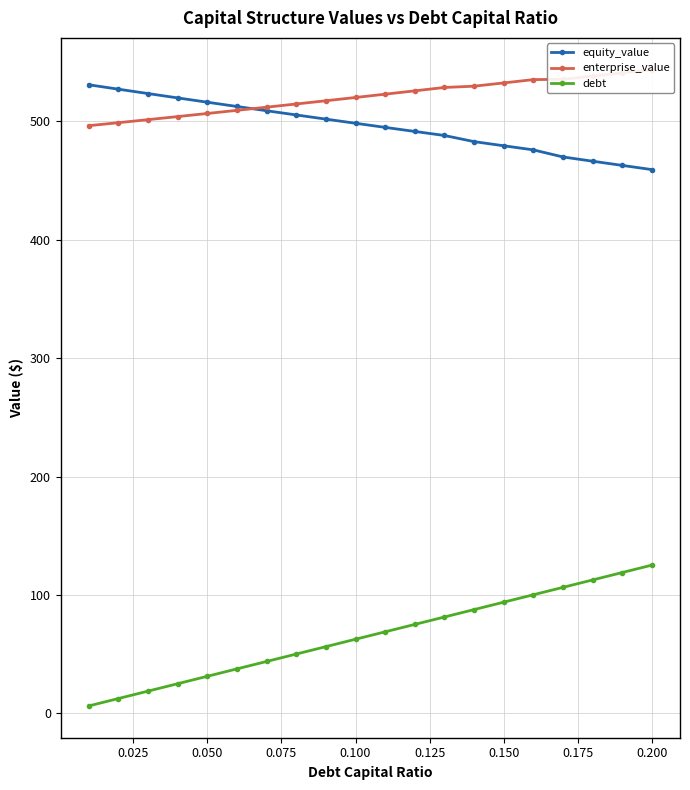

What is the highest value of the debt series?

125.2